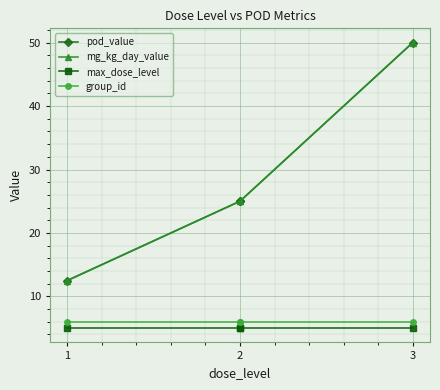

True or false: mg_kg_day_value and pod_value cross at least once.

False